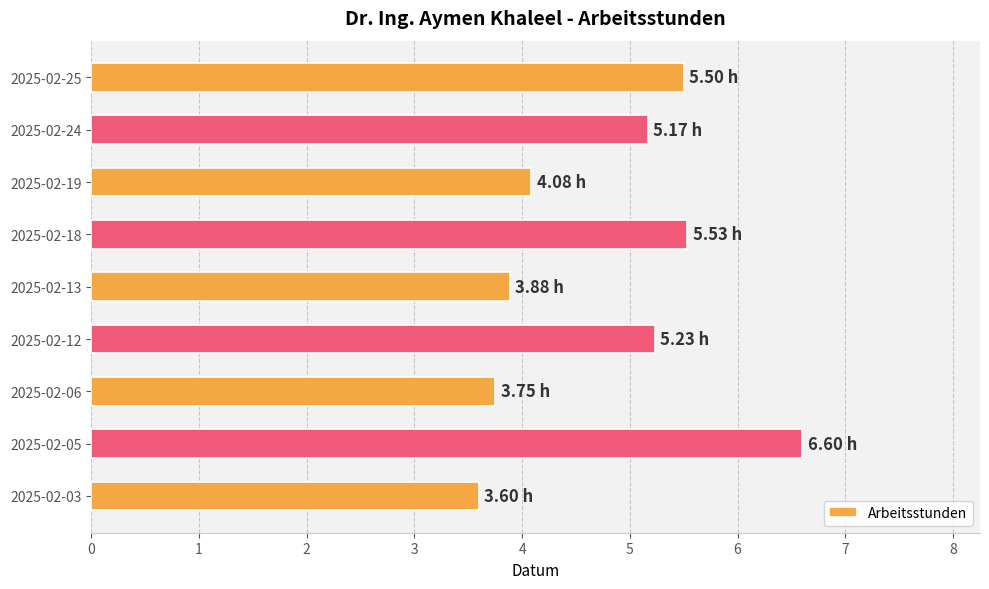

How many values are below 5?

4